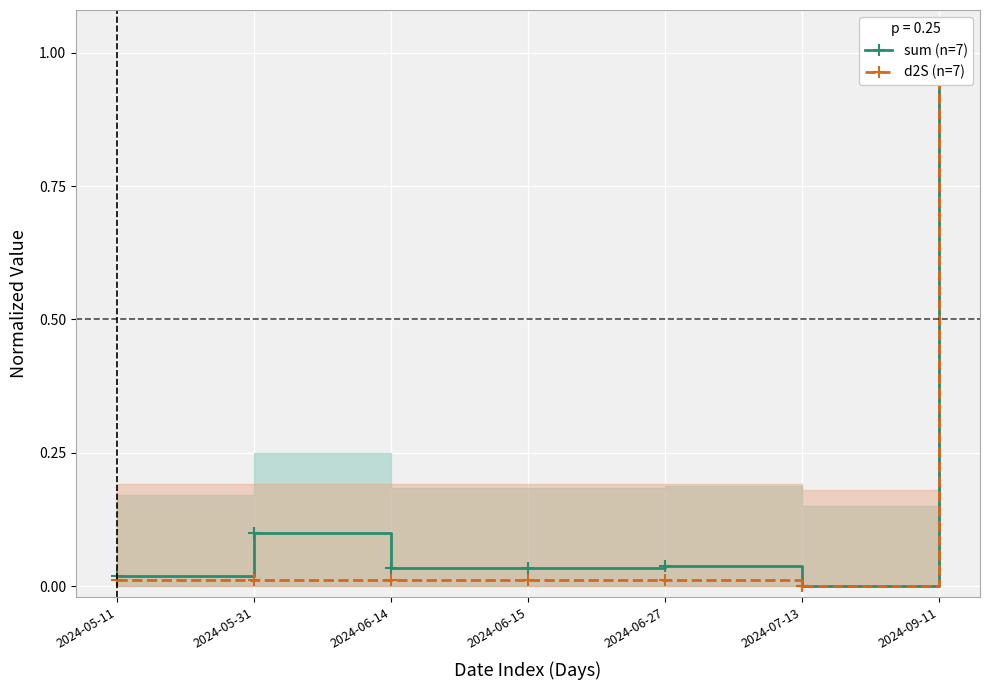

Is the value of sum (n=7) at 2024-05-11 greater than the value of d2S (n=7) at 2024-09-11?

No